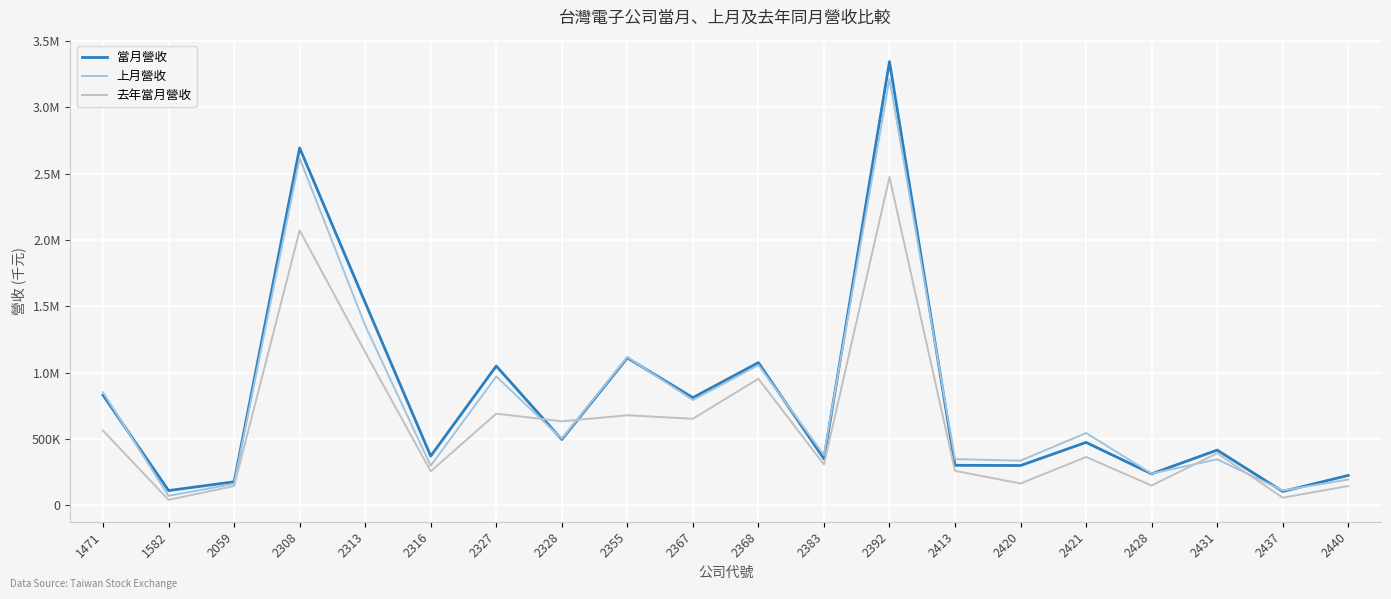

Does the chart have visible grid lines?

Yes